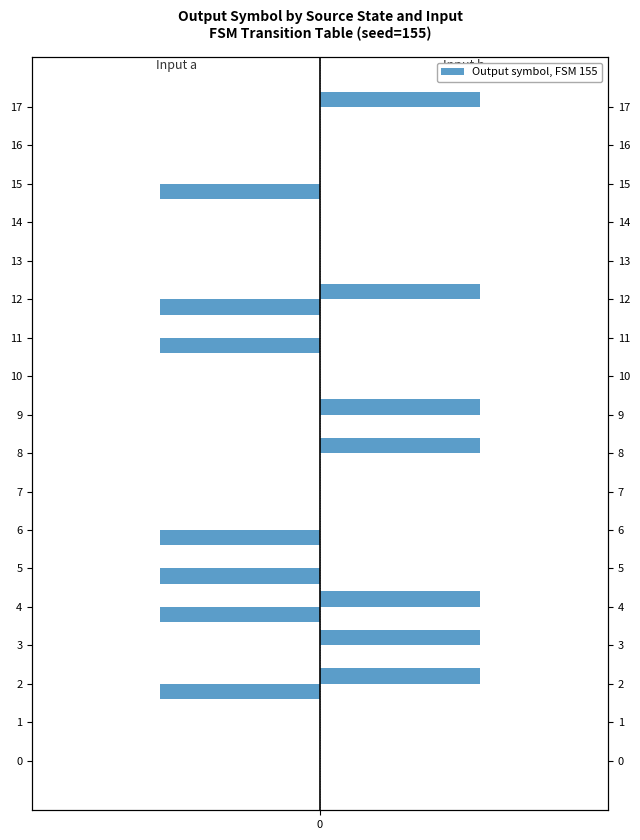

What is the difference between the maximum and minimum values in the input a series?

1